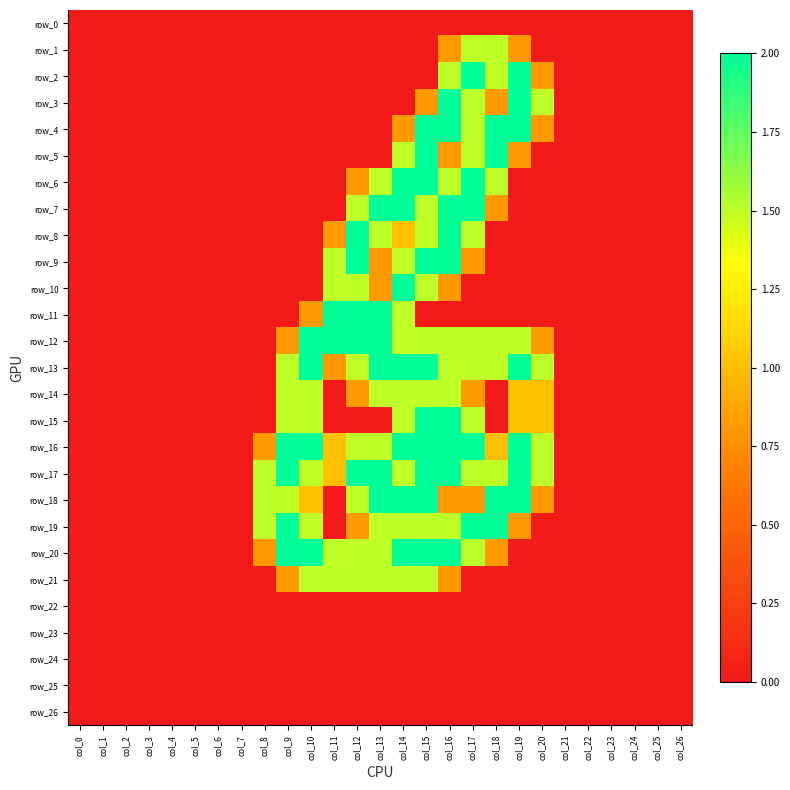

At which label is row_20 closest to 1?

col_8